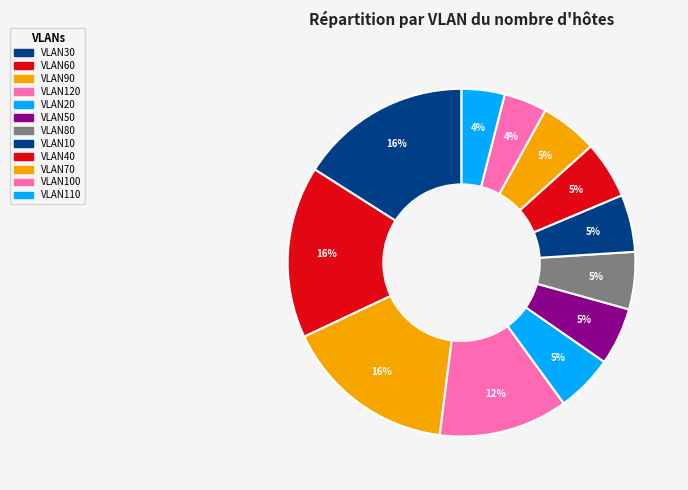

How many slices are in this pie chart?

12